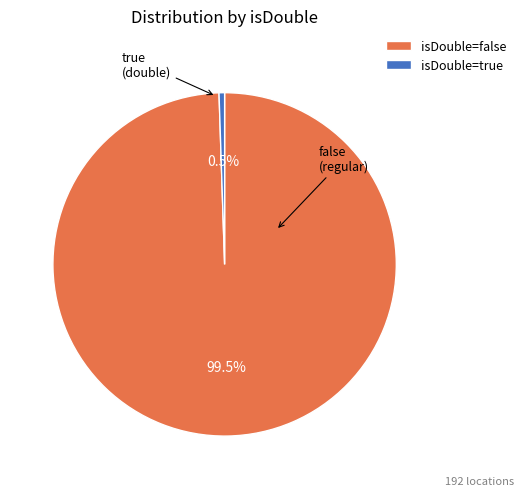

Combined, what portion of the pie is isDouble=false and isDouble=true?

100.0%